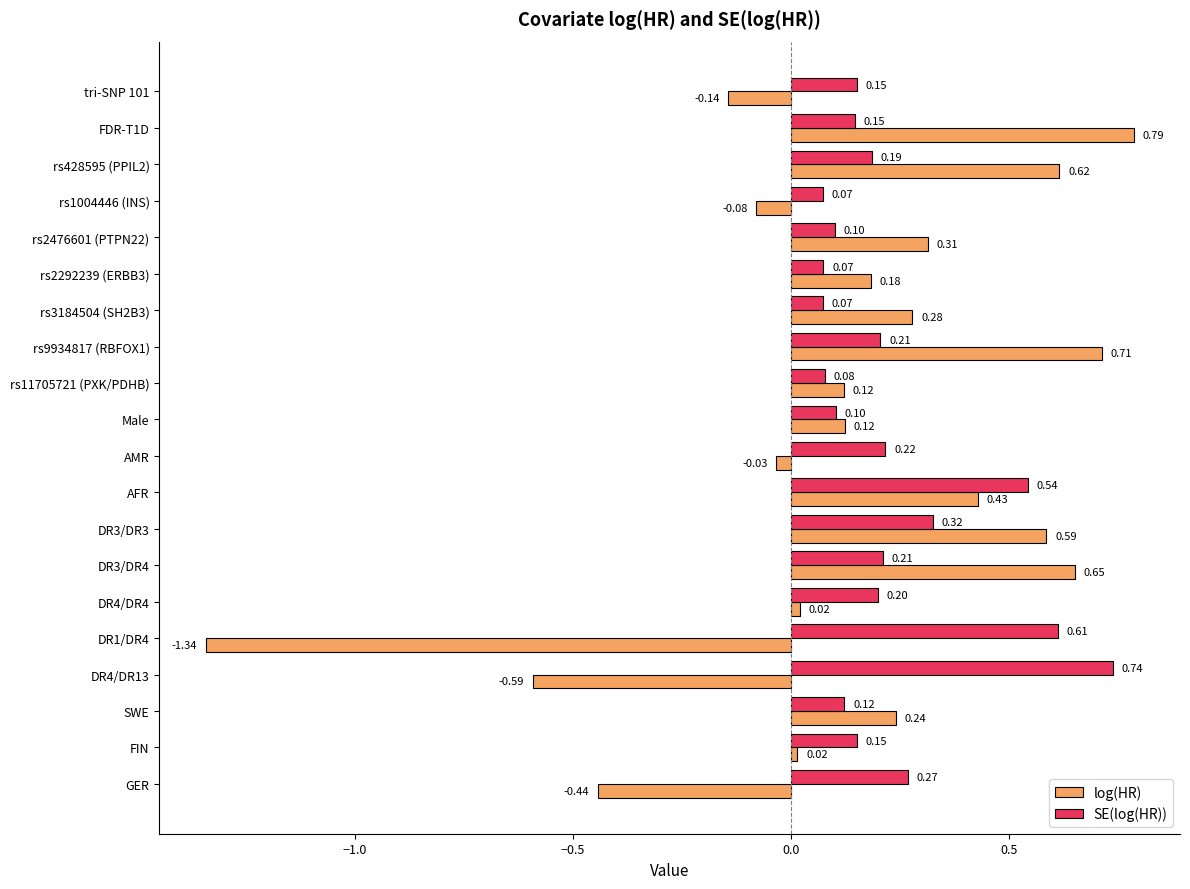

Which series has the widest spread of values?

log(HR)